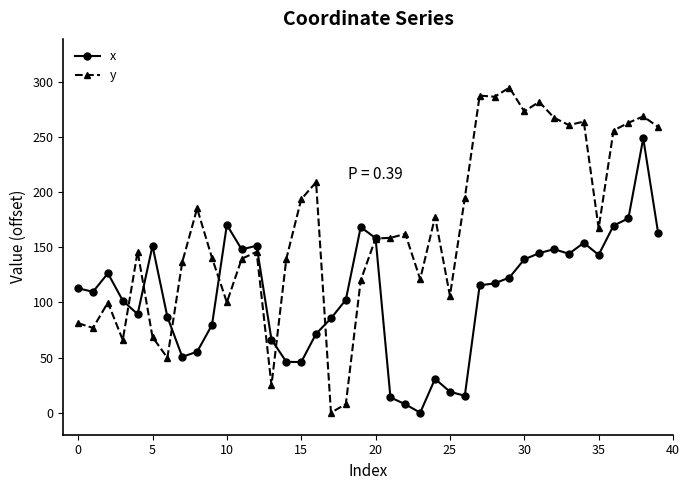

Is this an area chart (filled region under the line)?

No